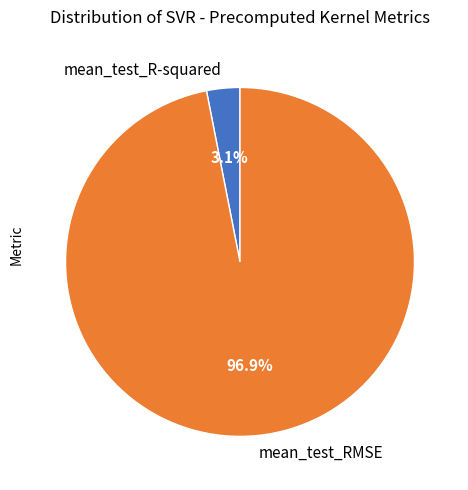

What is the largest slice in the pie chart?

mean_test_RMSE